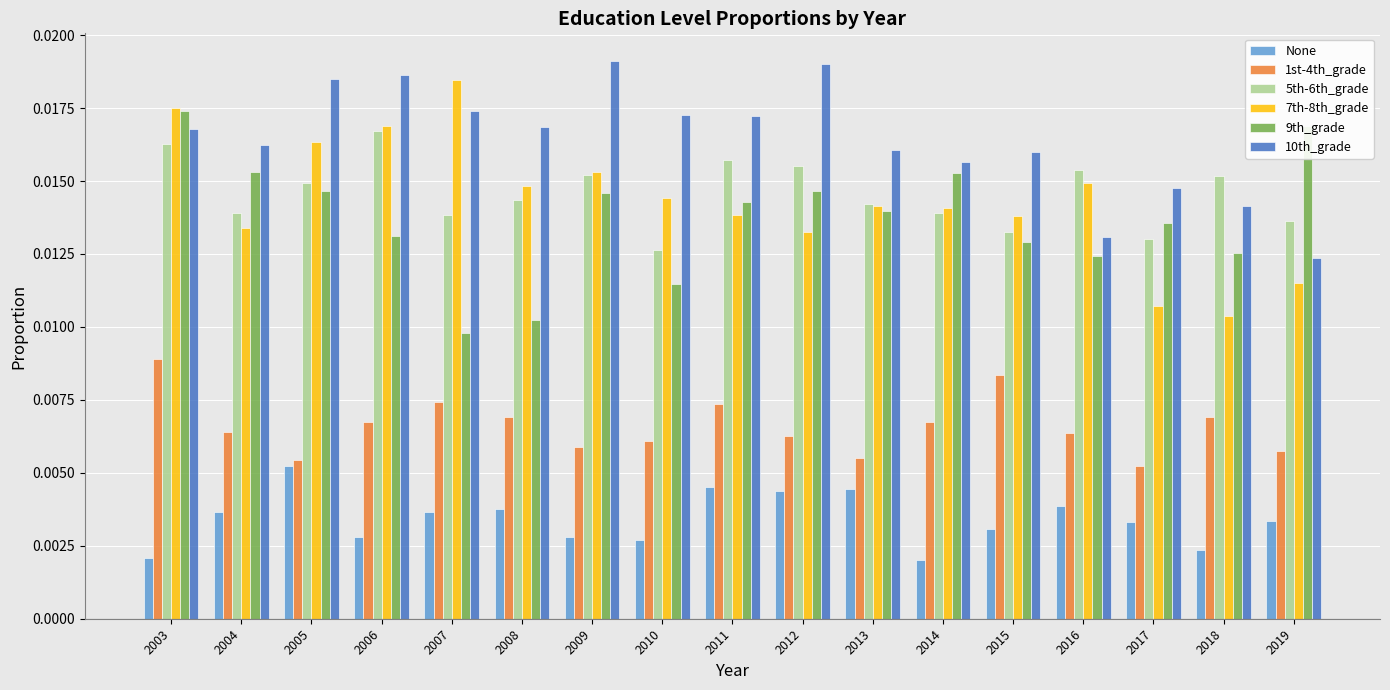

Count the number of data series in this chart.

6